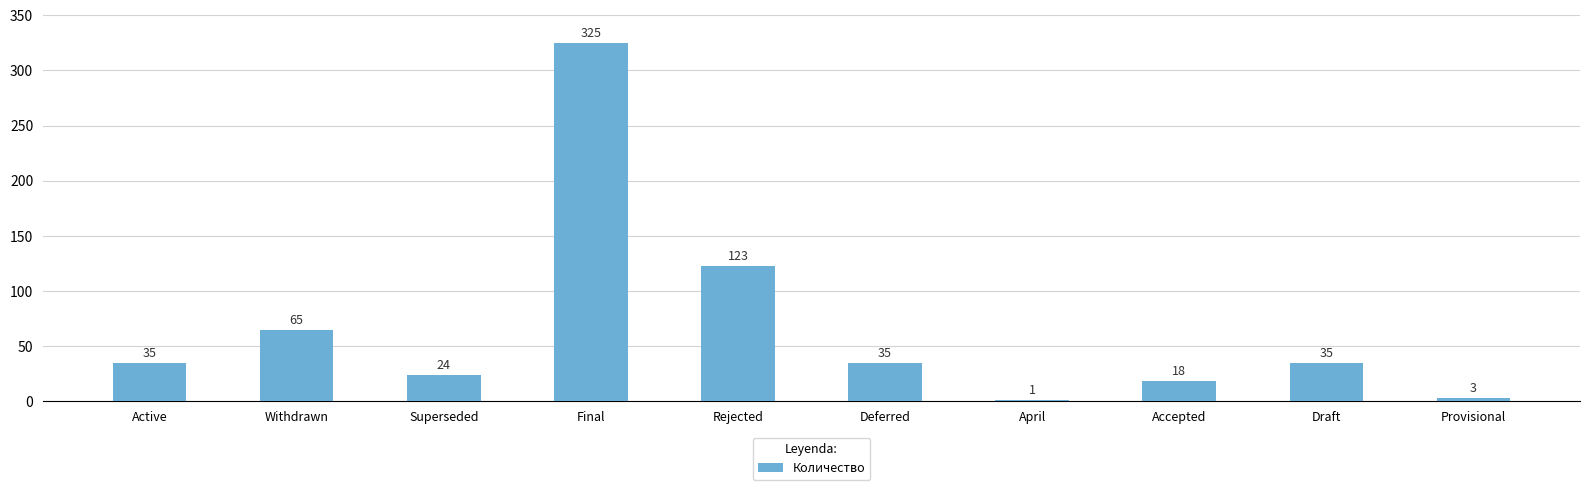

What is the sum of the values at April and Final?

326